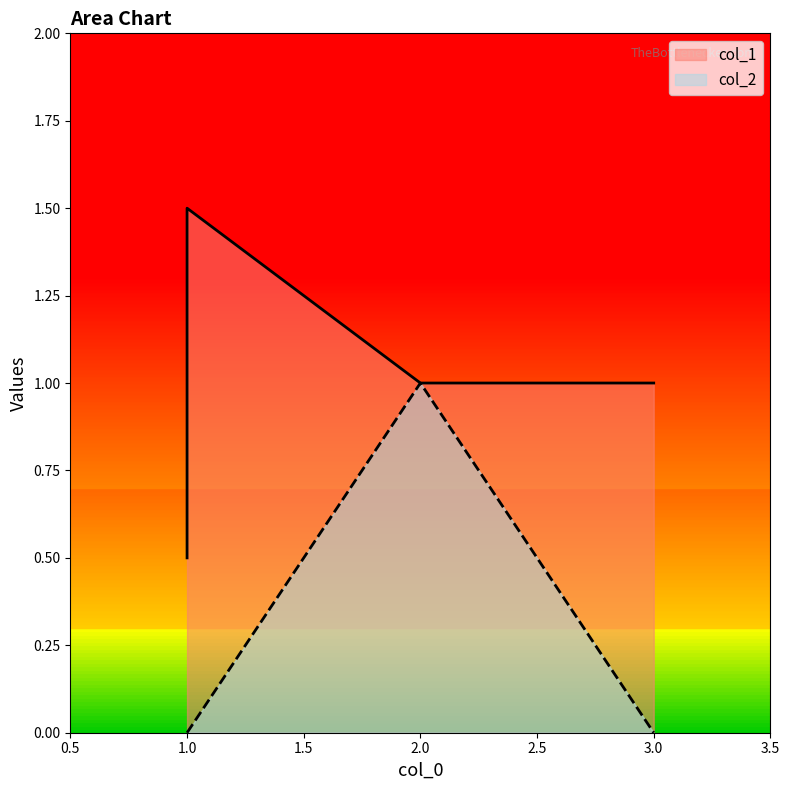

True or false: col_1 and col_2 intersect in this chart.

False